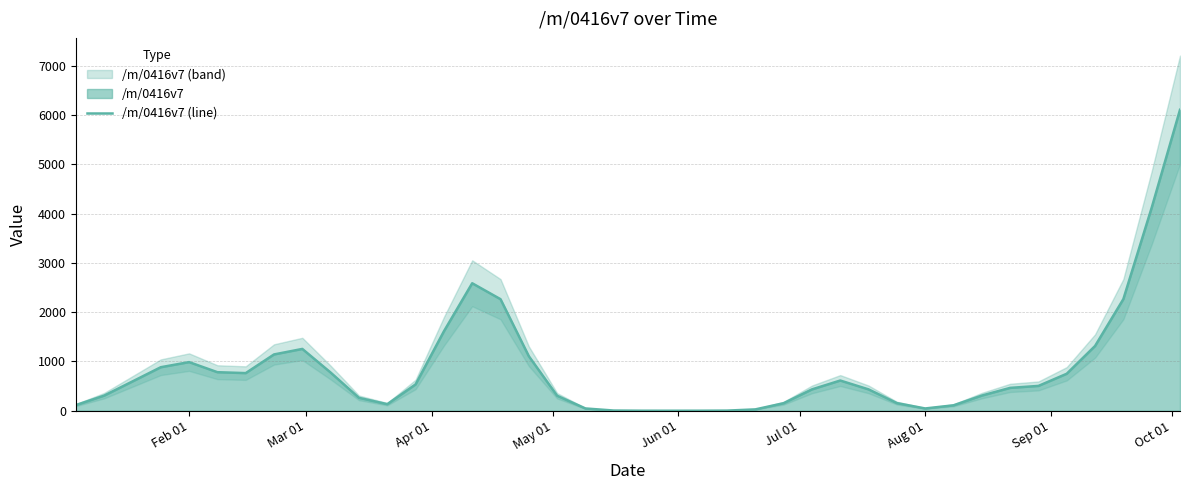

How many values are above zero?

39